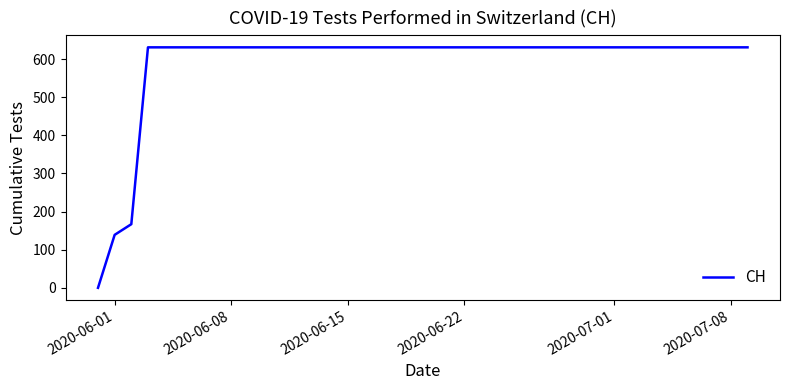

What is the difference between the maximum and minimum values?

631